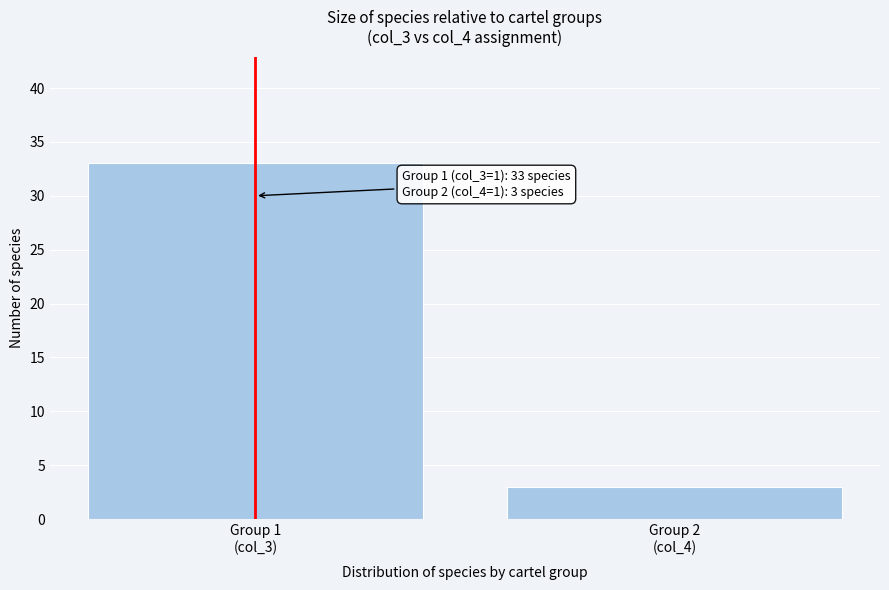

Reading right to left, what are all the values shown in this chart?

3	33